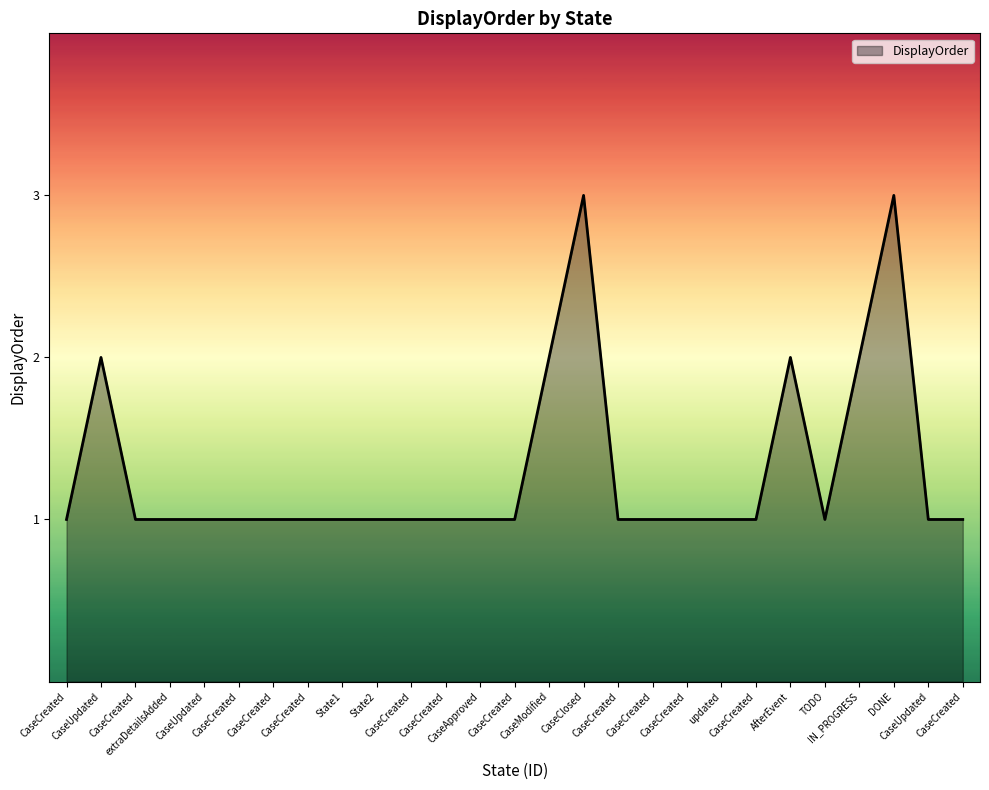

Is this an area chart (filled region under the line)?

Yes